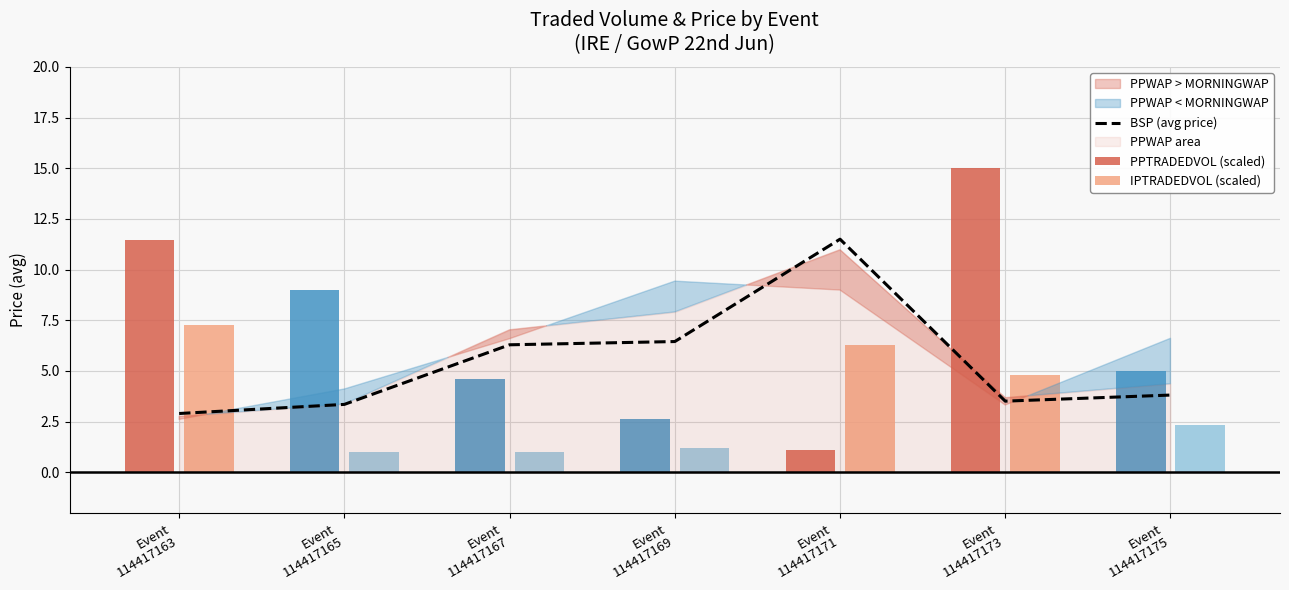

Reading right to left, list all the values displayed in this chart.

BSP (avg price): Event
114417175=3.8	Event
114417173=3.5	Event
114417171=11.5	Event
114417169=6.5	Event
114417167=6.3	Event
114417165=3.4	Event
114417163=2.9
PPTRADEDVOL (scaled): Event
114417175=5.0	Event
114417173=15.0	Event
114417171=1.1	Event
114417169=2.6	Event
114417167=4.6	Event
114417165=9.0	Event
114417163=11.5
IPTRADEDVOL (scaled): Event
114417175=2.4	Event
114417173=4.8	Event
114417171=6.3	Event
114417169=1.2	Event
114417167=1.0	Event
114417165=1.0	Event
114417163=7.3